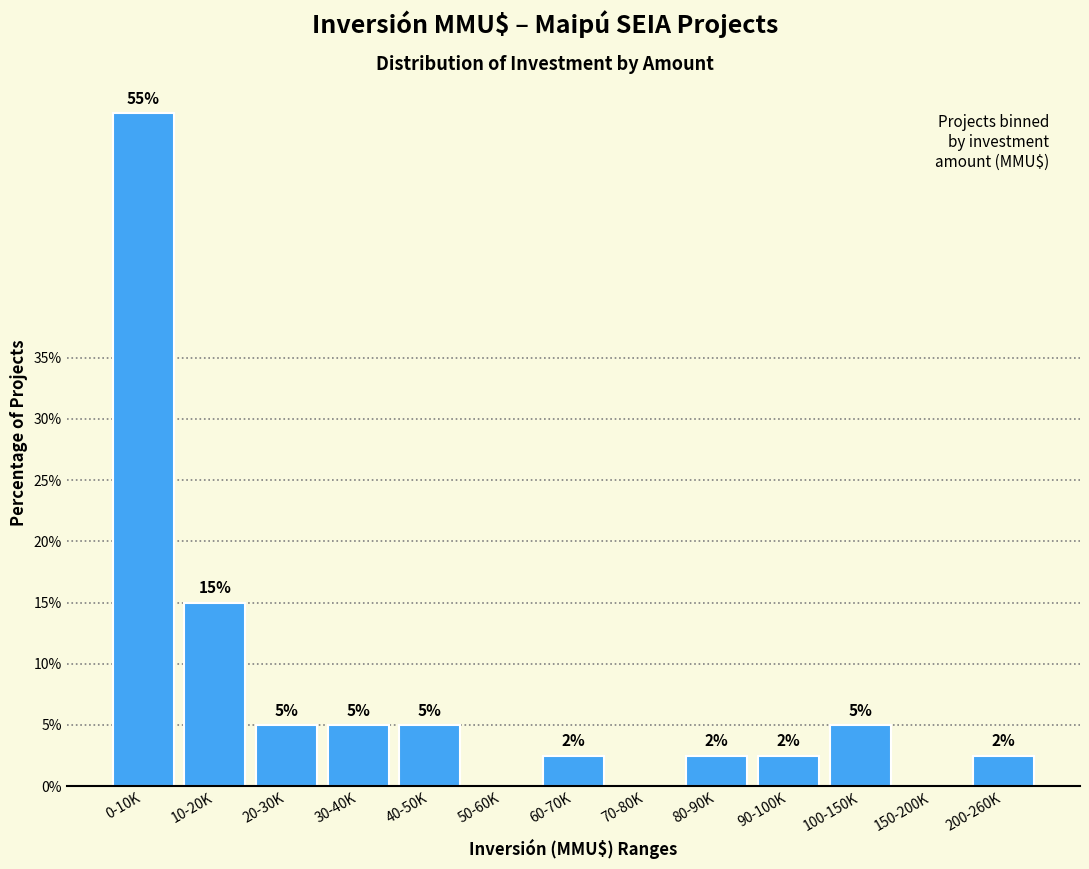

What is the greatest value displayed?

55.0